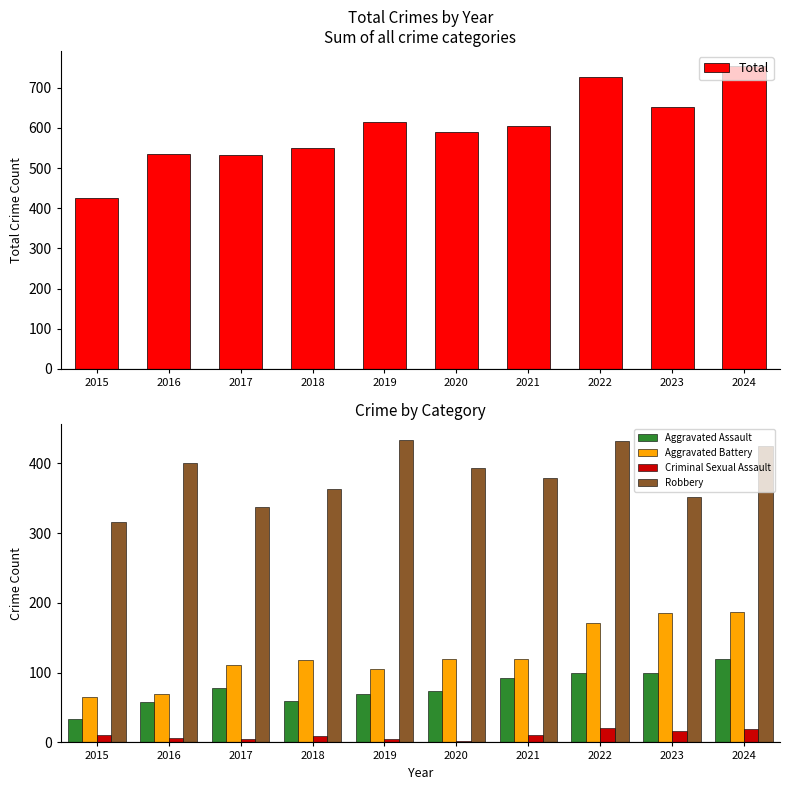

How many values in the Aggravated Assault series exceed 78?

4